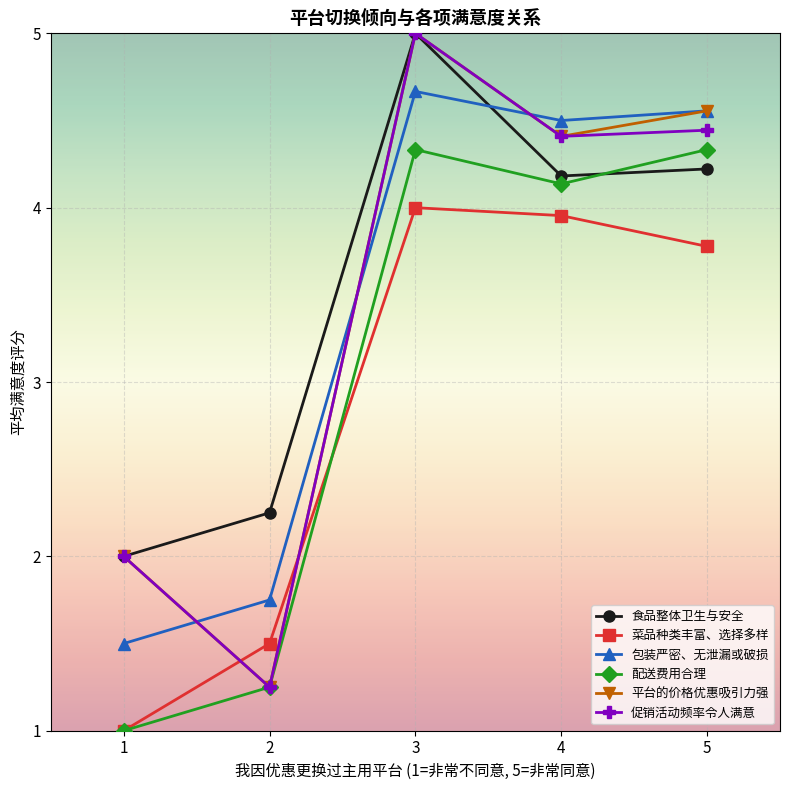

The value of 平台的价格优惠吸引力强 at 2 is 0.6. True or false?

False